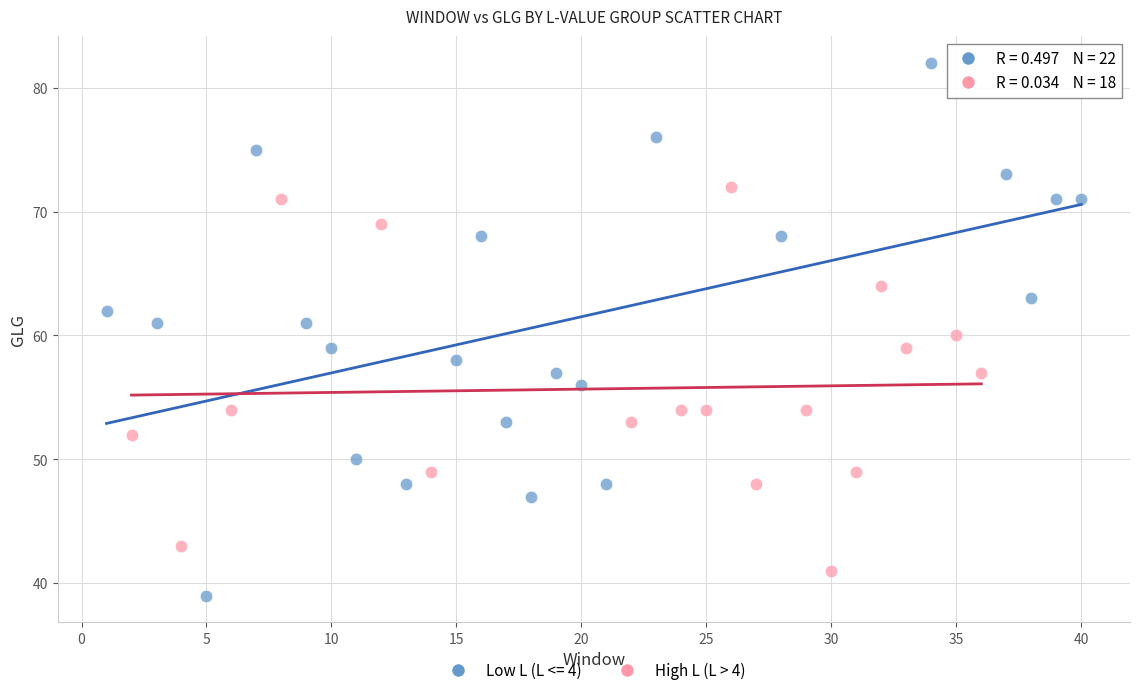

Which series reaches the maximum Y coordinate?

Low L (L <= 4)